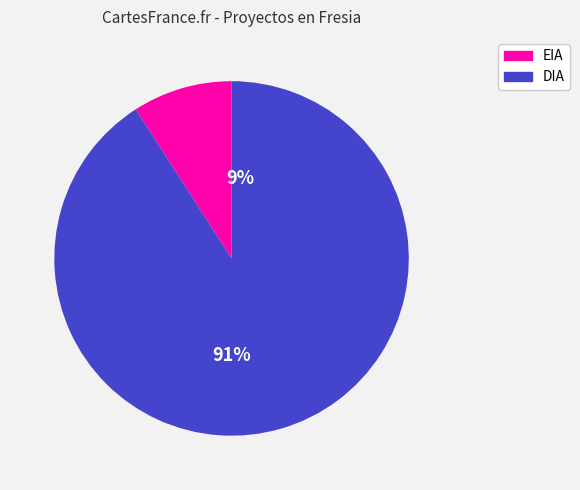

To the nearest percent, what is the difference between the largest and smallest slice percentages?

82%